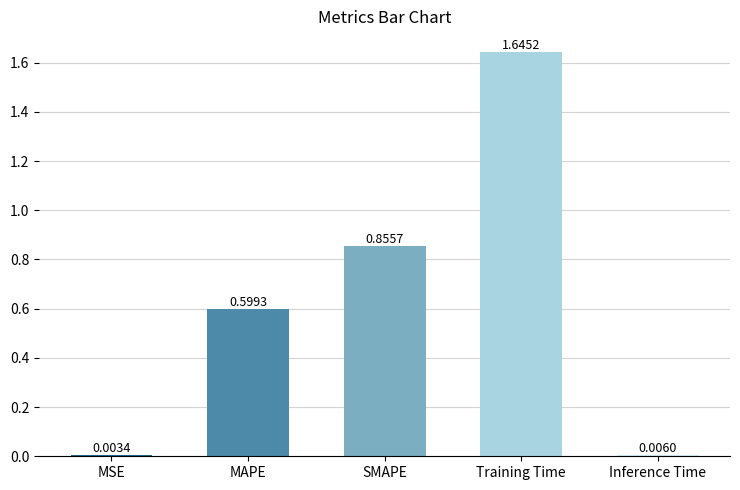

Where is the data nearest to the value 0?

MSE